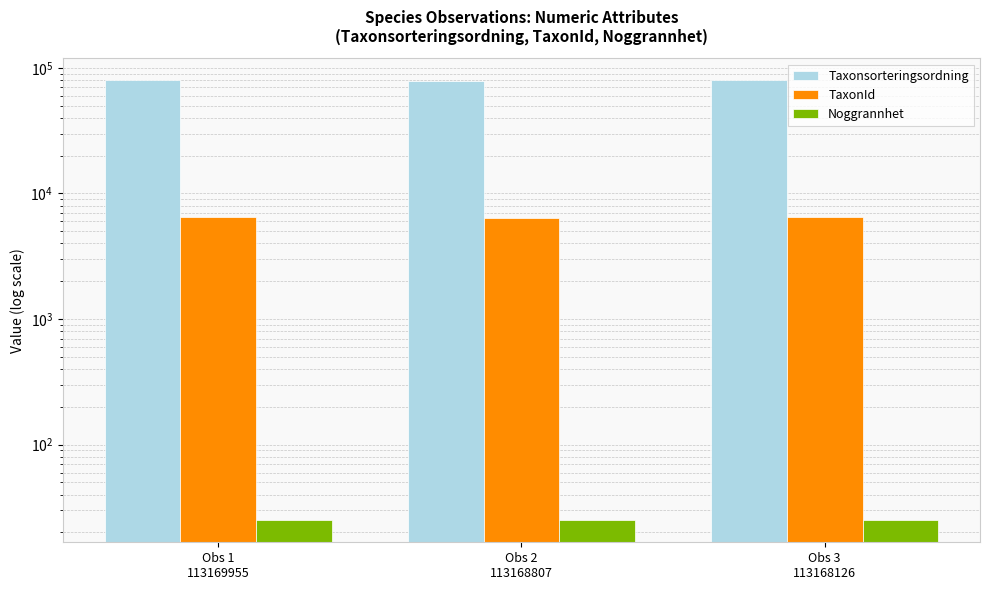

How many TaxonId values are between 6425 and 6462?

3